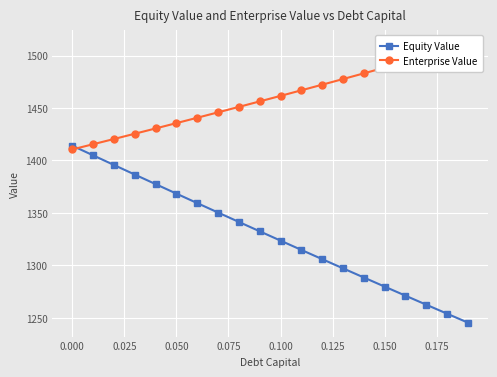

Reading left to right, transcribe all the data shown in this chart.

Equity Value: 1414.1	1404.9	1395.7	1386.6	1377.5	1368.4	1359.4	1350.4	1341.4	1332.5	1323.6	1314.7	1305.9	1297.1	1288.4	1279.7	1271.1	1262.4	1253.9	1245.3
Enterprise Value: 1410.5	1415.5	1420.4	1425.5	1430.5	1435.6	1440.7	1445.9	1451.1	1456.3	1461.6	1466.9	1472.2	1477.6	1483.1	1488.5	1494.0	1499.6	1505.2	1510.8